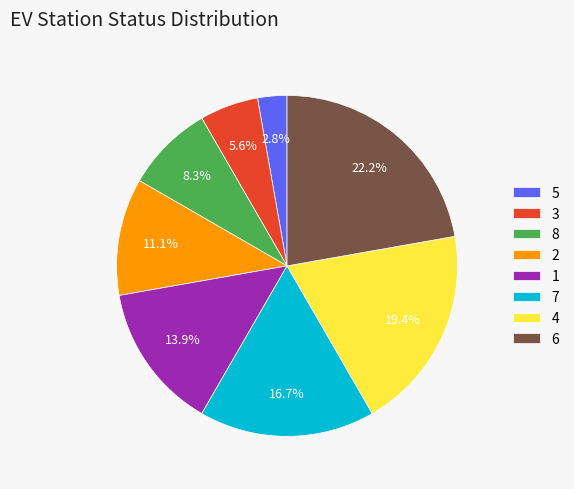

Which has a higher value, 7 or 5?

7